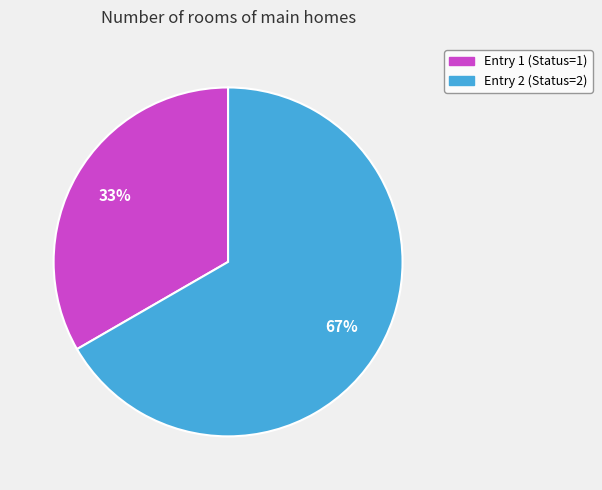

Which slice is the largest?

Entry 2 (Status=2)